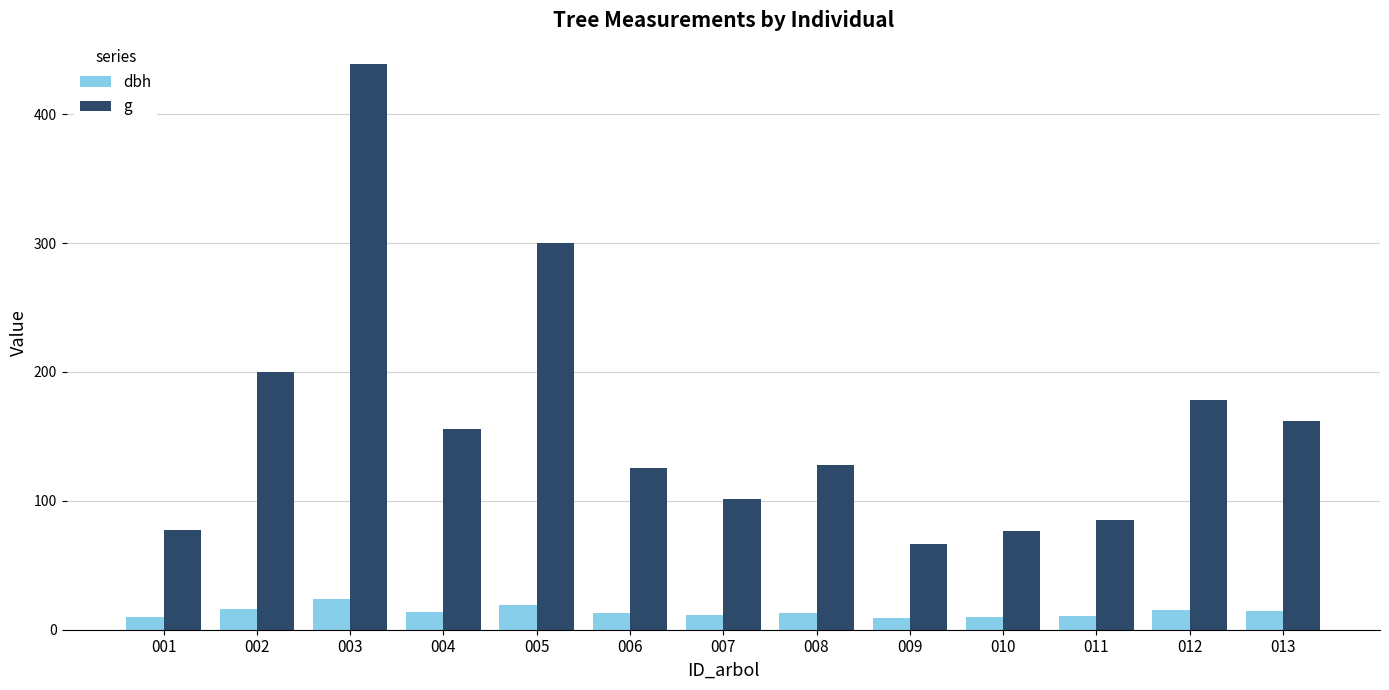

Where does the g series first go above 127?

002